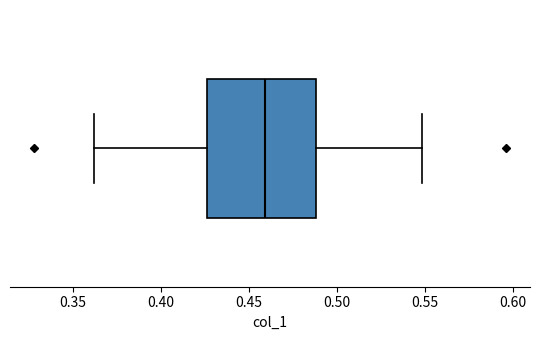

Transcribe this box plot: give where the median line is, the range the box spans, and where the two whiskers end, as read against the x-axis. The values are not printed on the chart, so give them approximately, as read against the axis.

median 0.460, box 0.425 to 0.490, whiskers 0.360 to 0.550